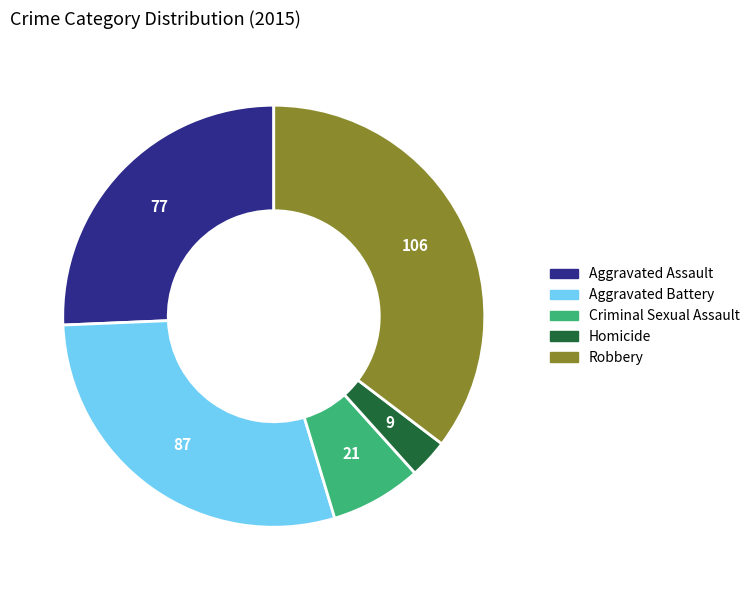

Which slice is the largest?

Robbery